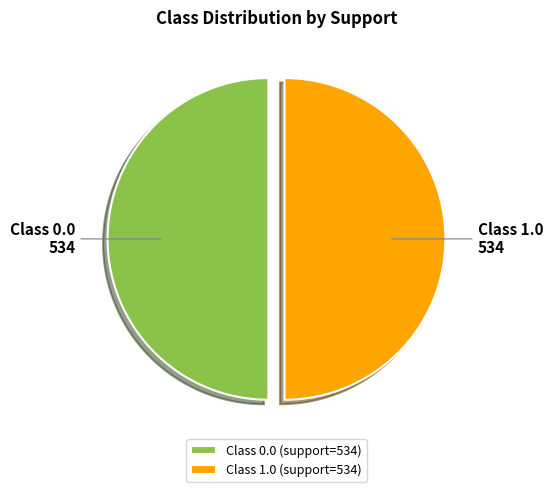

Count the number of slices in the pie.

2